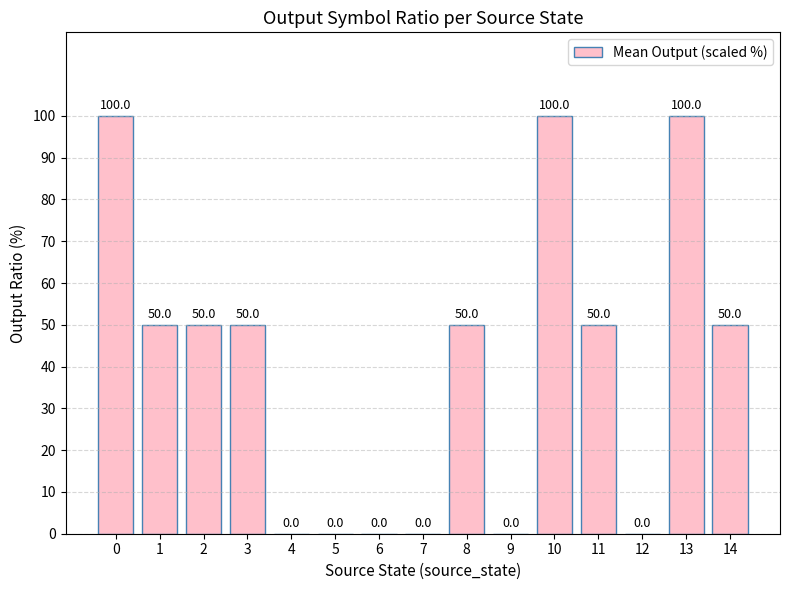

What is the change in value from 1 to 4?

-50